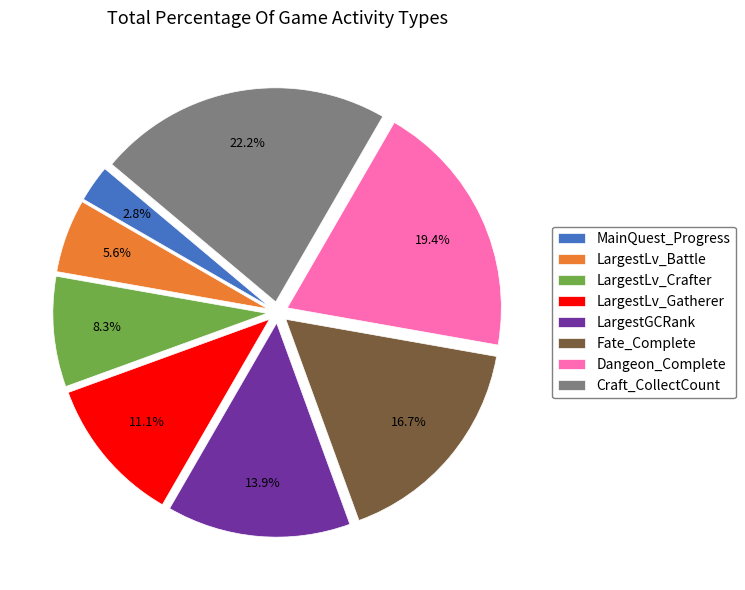

Rank the categories by value from lowest to highest.

MainQuest_Progress, LargestLv_Battle, LargestLv_Crafter, LargestLv_Gatherer, LargestGCRank, Fate_Complete, Dangeon_Complete, Craft_CollectCount